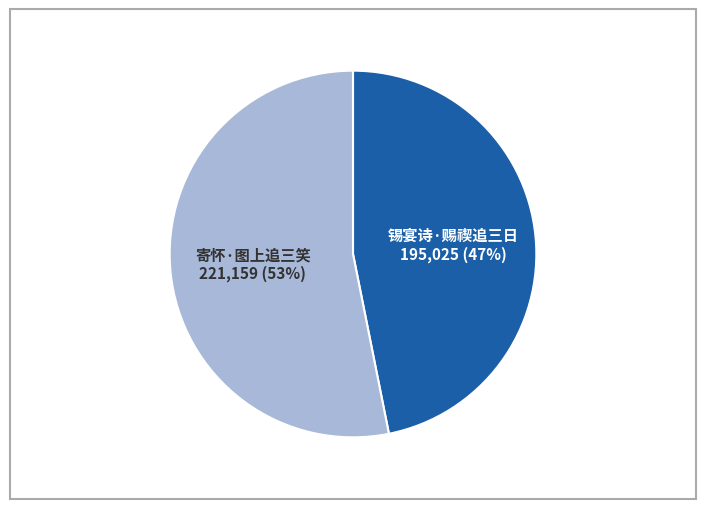

To the nearest percent, what is the difference between the largest and smallest slice percentages?

6%